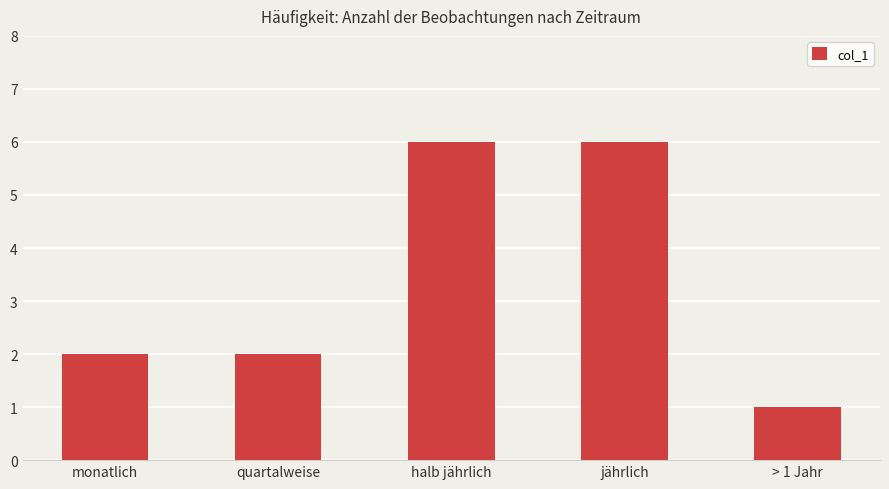

What is the sum of all values?

17